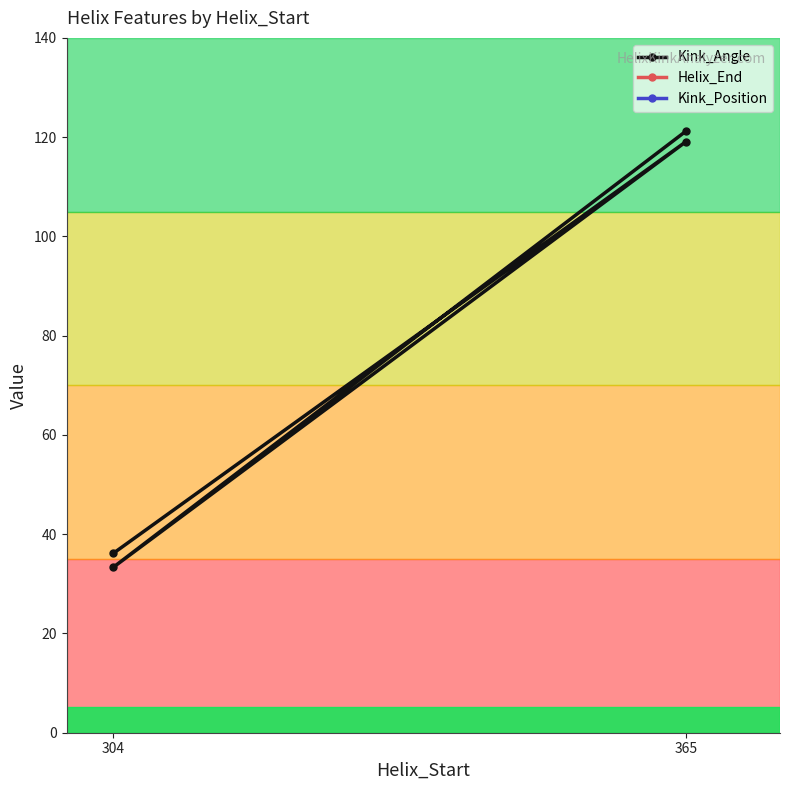

Rank the series at 365 from highest to lowest value.

Helix_End, Kink_Position, Kink_Angle